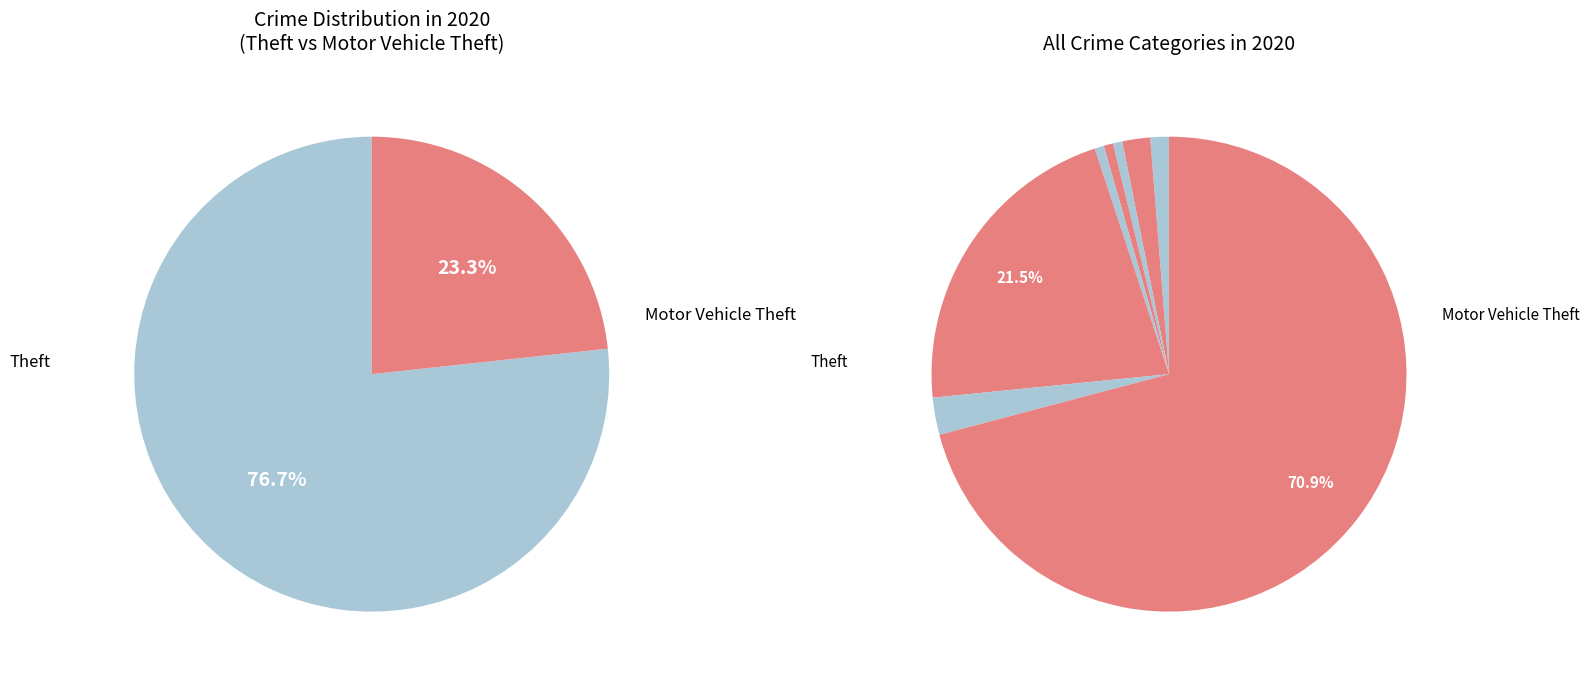

To the nearest percent, what is the combined percentage of Aggravated Assault and Criminal Sexual Assault?

2%